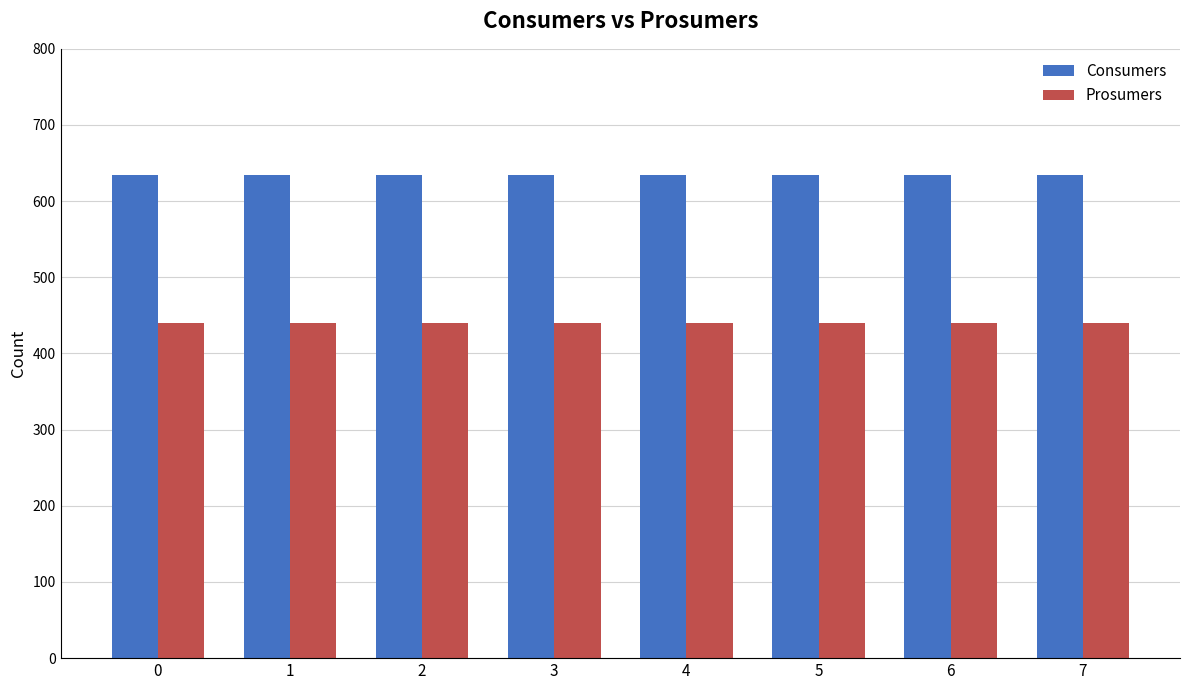

List the series in order of their peak value, lowest first.

Prosumers, Consumers